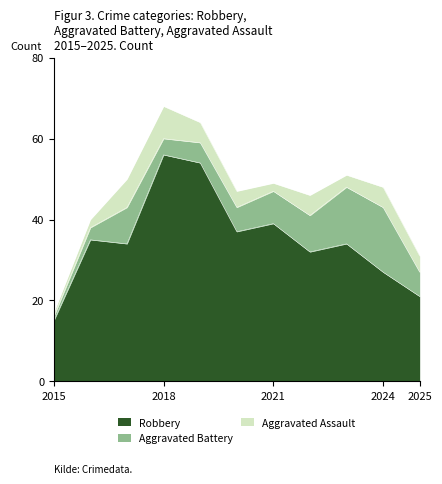

Which category has the highest value in the Aggravated Battery series?

2024